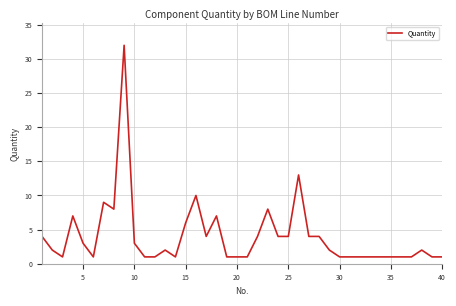

What is the greatest value displayed?

32